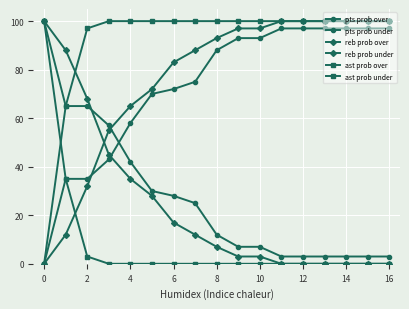

True or false: pts prob over has more than 0 interior local peaks.

False